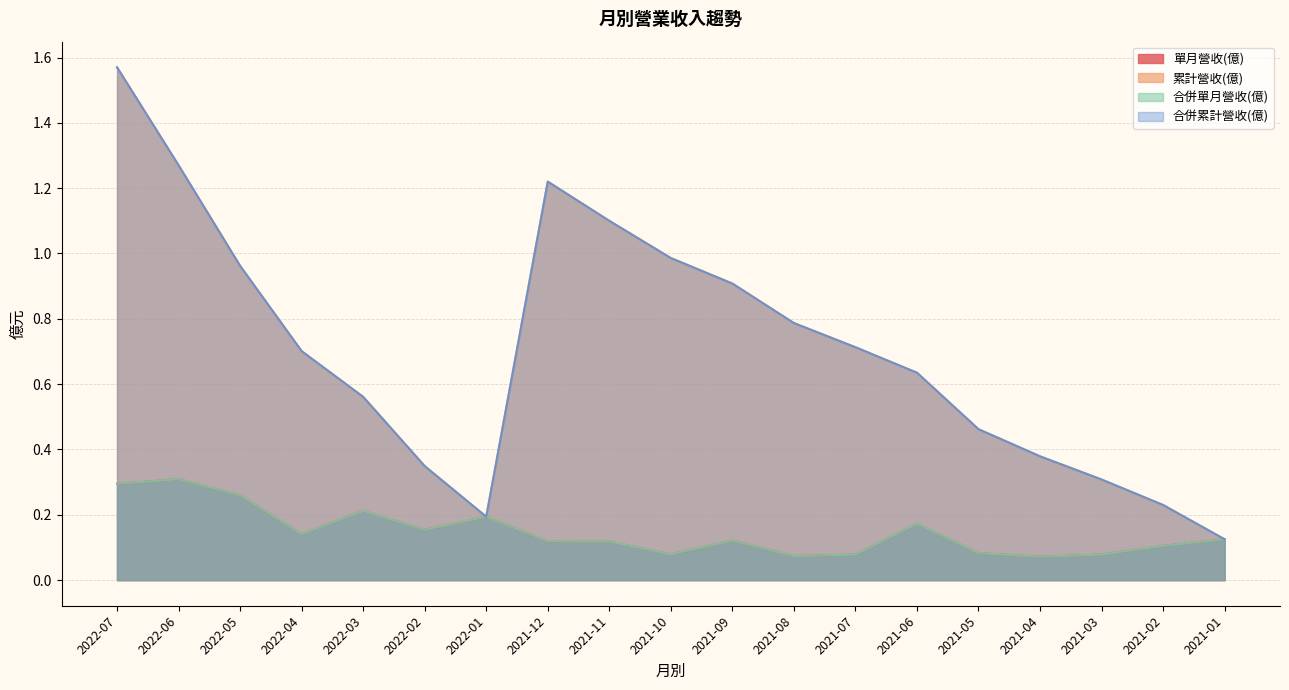

Which series has the largest total across all categories?

累計營收(億)